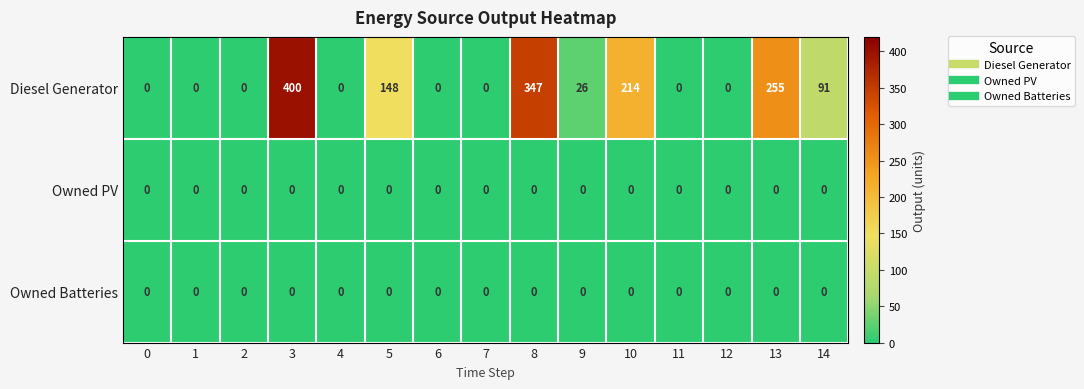

Which series has the largest total across all categories?

Diesel Generator